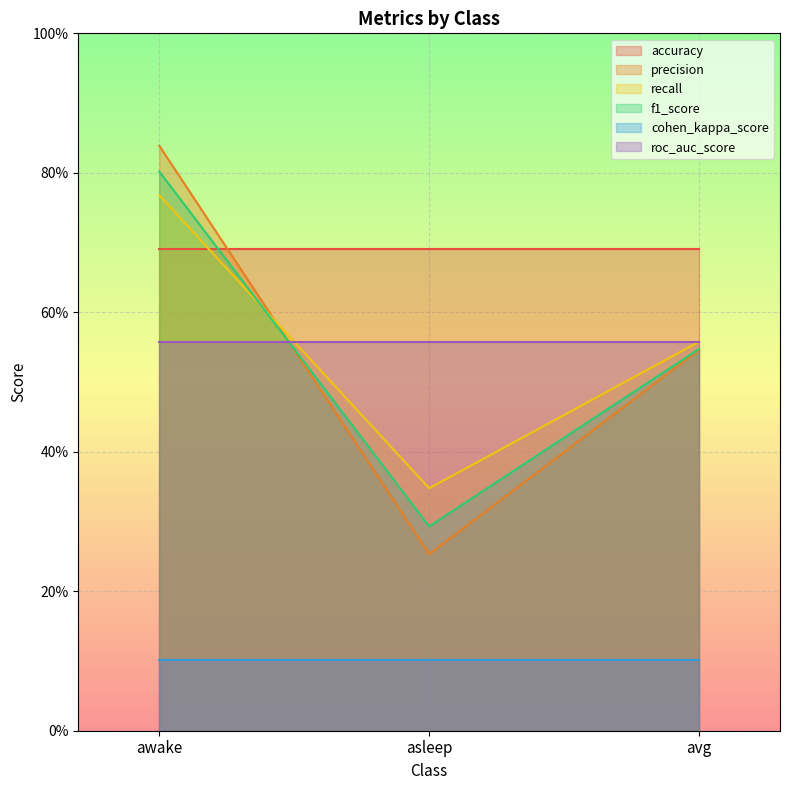

What is the value of the precision point at the 3rd from the left?

0.5